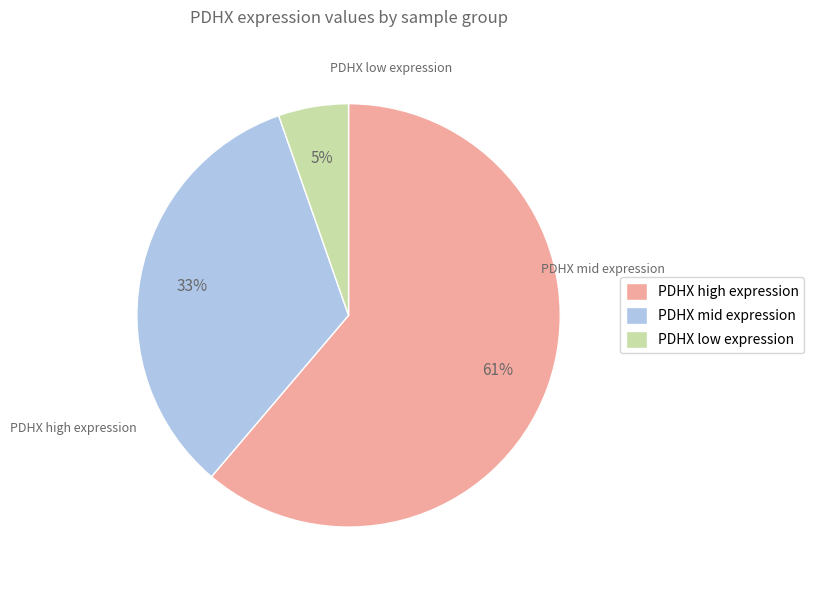

Rank the categories by value from highest to lowest.

PDHX high expression, PDHX mid expression, PDHX low expression